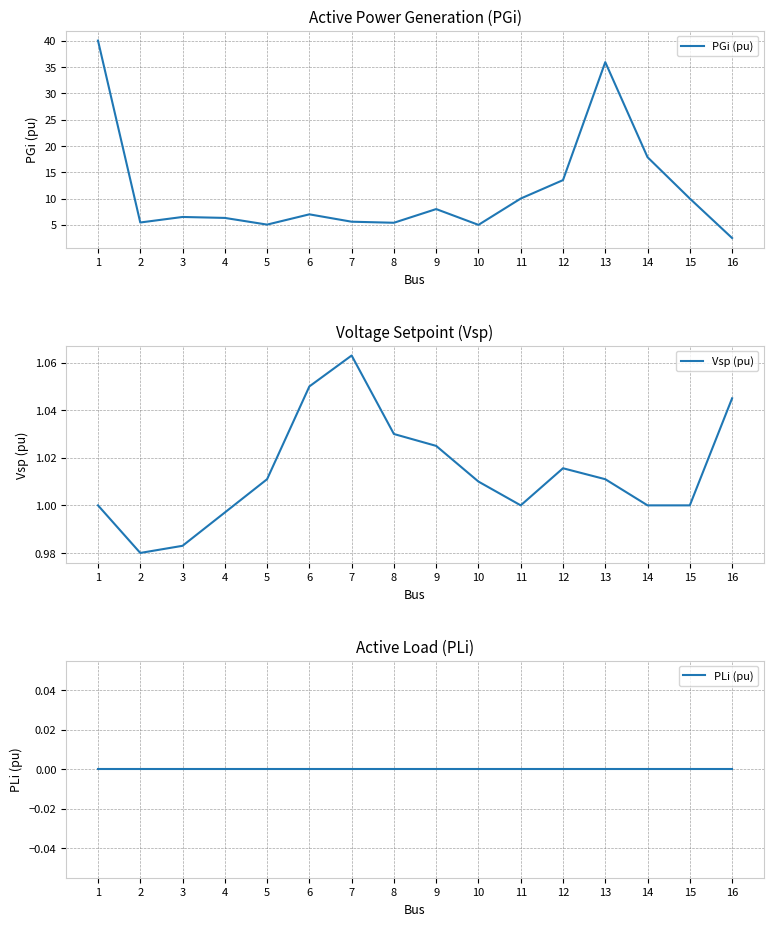

Reading left to right, transcribe all the data shown in this chart.

PGi (pu): 1=40.0	2=5.5	3=6.5	4=6.3	5=5.0	6=7.0	7=5.6	8=5.4	9=8.0	10=5.0	11=10.0	12=13.5	13=35.9	14=17.9	15=10.0	16=2.5
Vsp (pu): 1=1.0	2=1.0	3=1.0	4=1.0	5=1.0	6=1.1	7=1.1	8=1.0	9=1.0	10=1.0	11=1.0	12=1.0	13=1.0	14=1.0	15=1.0	16=1.0
PLi (pu): 1=0.0	2=0.0	3=0.0	4=0.0	5=0.0	6=0.0	7=0.0	8=0.0	9=0.0	10=0.0	11=0.0	12=0.0	13=0.0	14=0.0	15=0.0	16=0.0